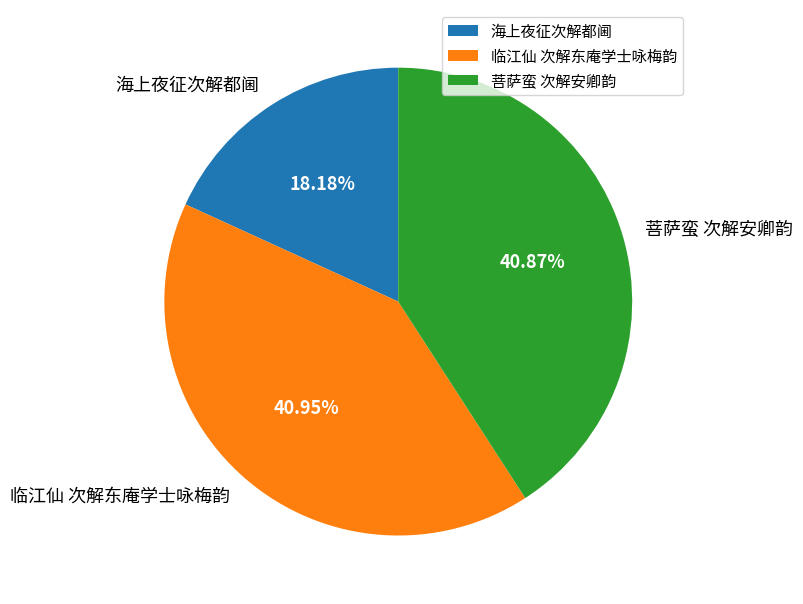

How many segments does this pie chart have?

3